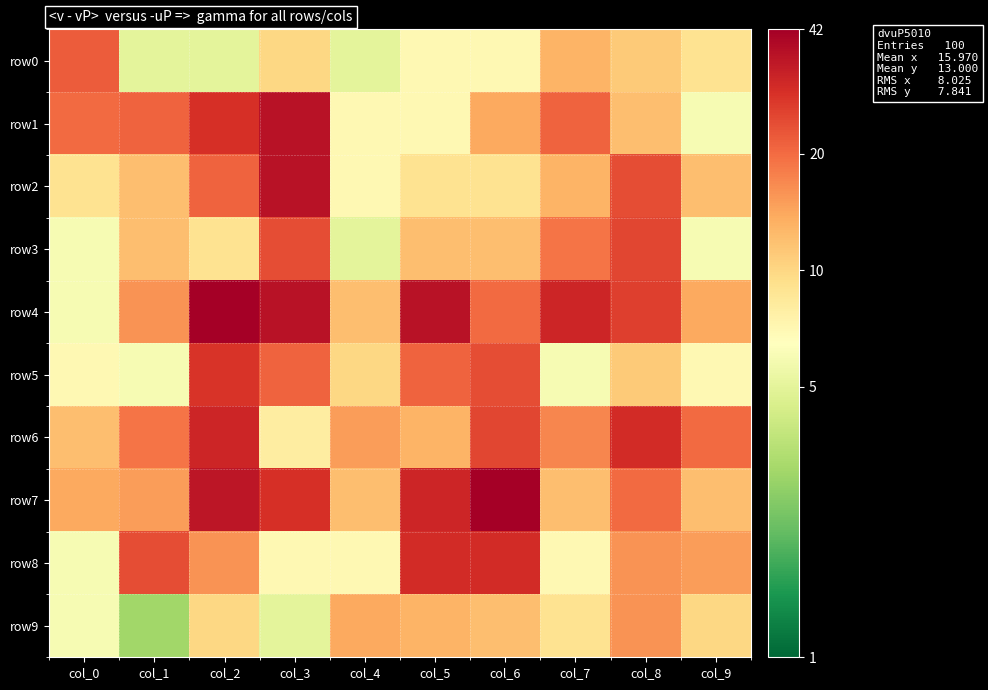

Which category has the lowest value across all series?

col_1